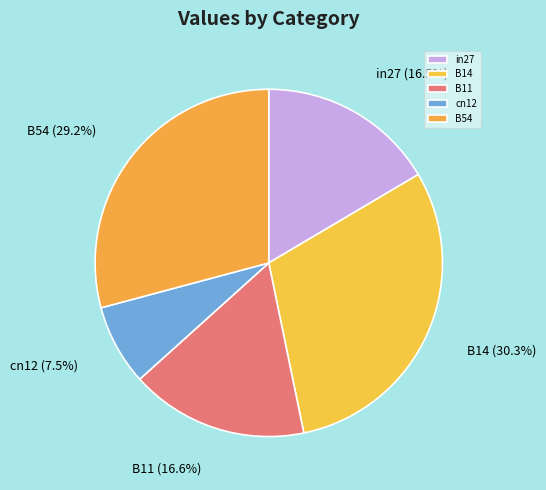

Does any single category account for the majority?

No